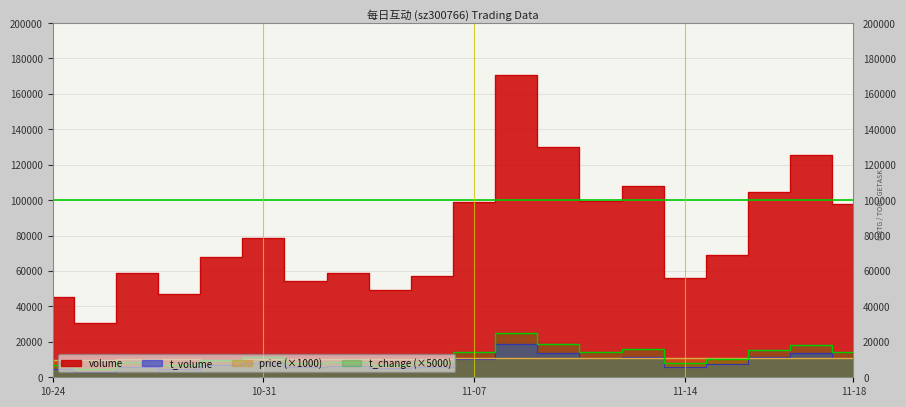

The value of t_volume at 2022-11-17 is 13893.0. True or false?

True